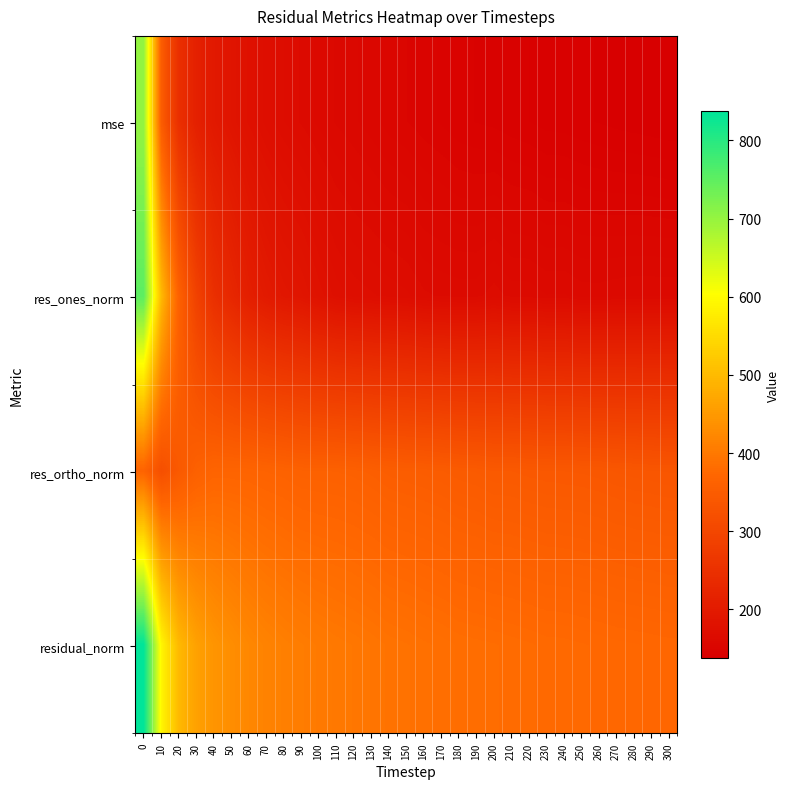

Which series changed the most between 120 and 130?

residual_norm